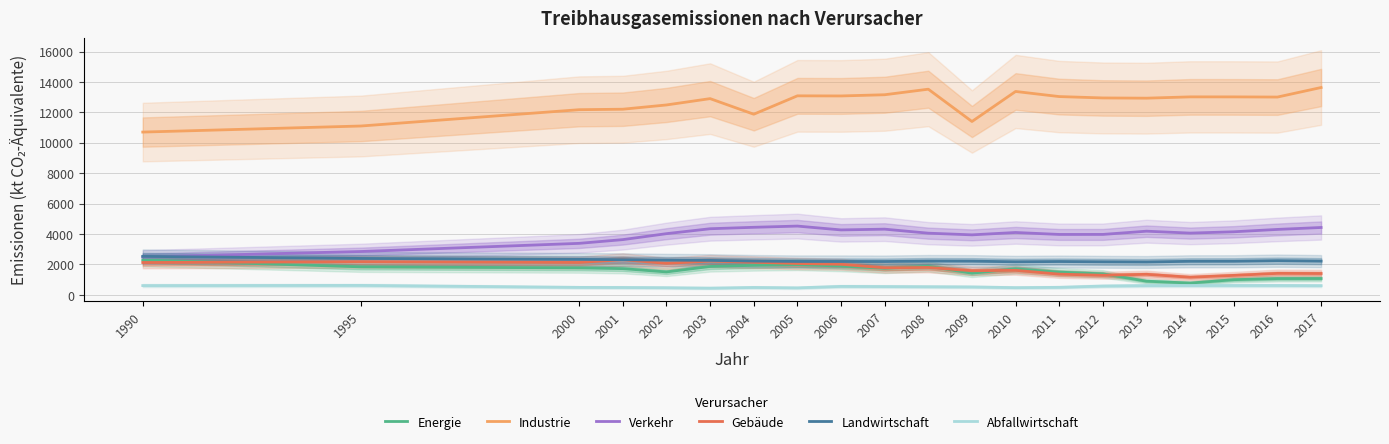

At which label does Landwirtschaft first exceed 2219?

1990